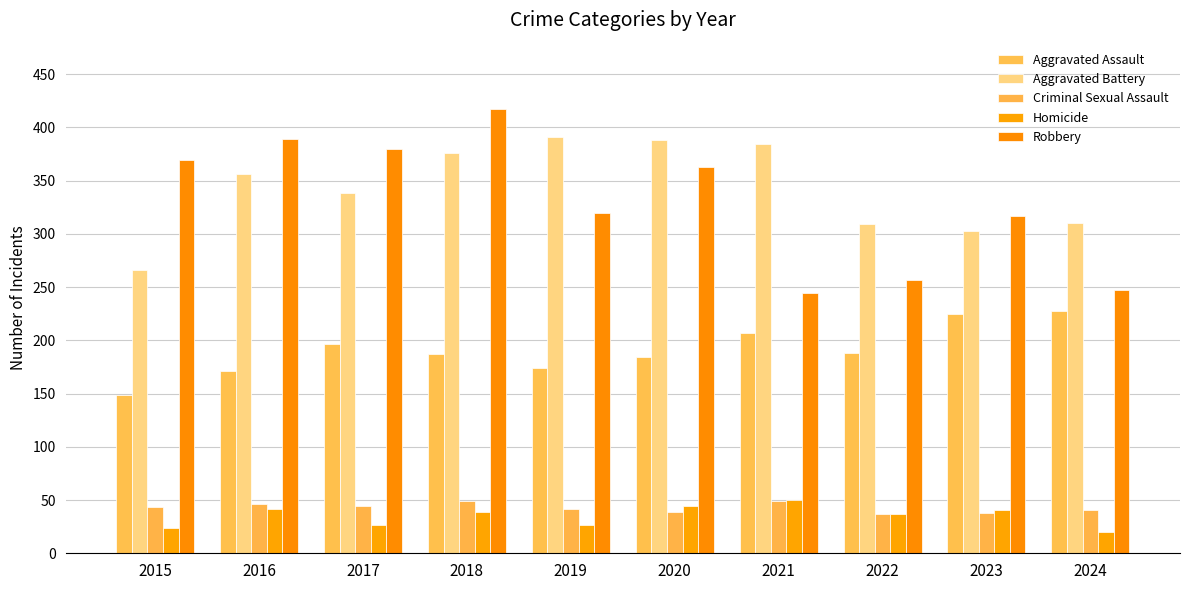

Which series has the largest range (max minus min)?

Robbery